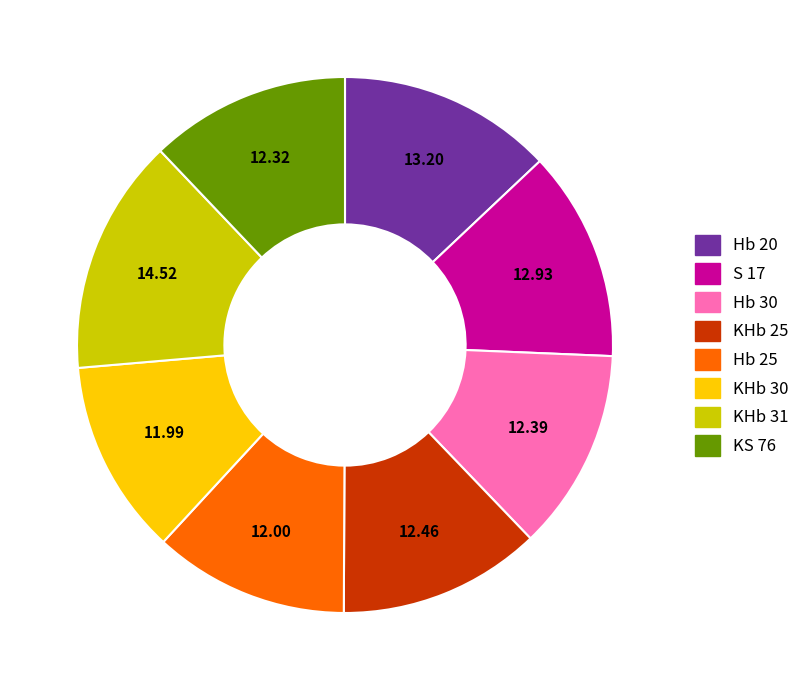

Count the number of slices in the pie.

8